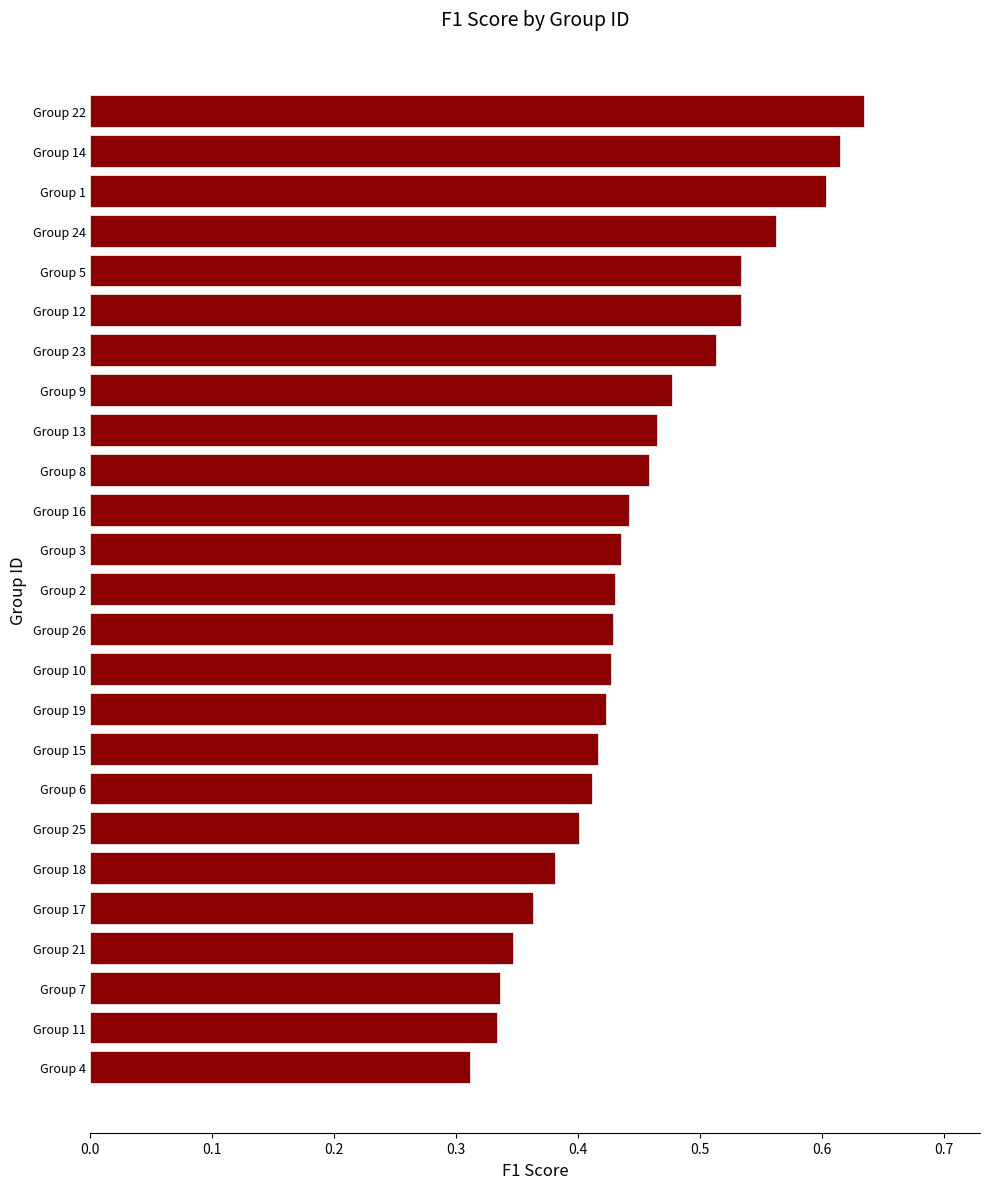

Is it true that the value at Group 15 is 0.4?

True